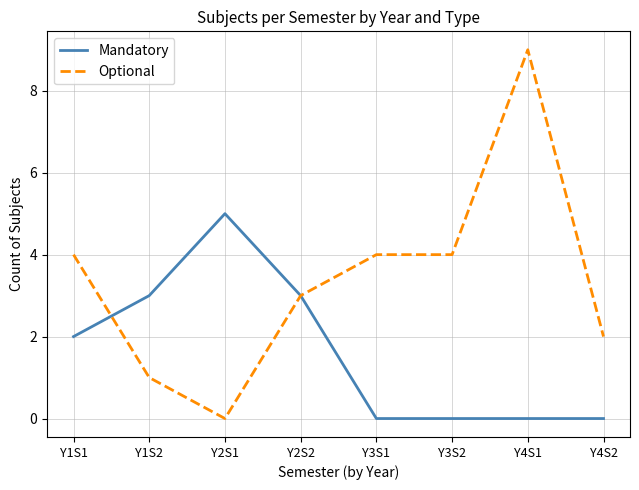

What is the average value of the Mandatory series?

2